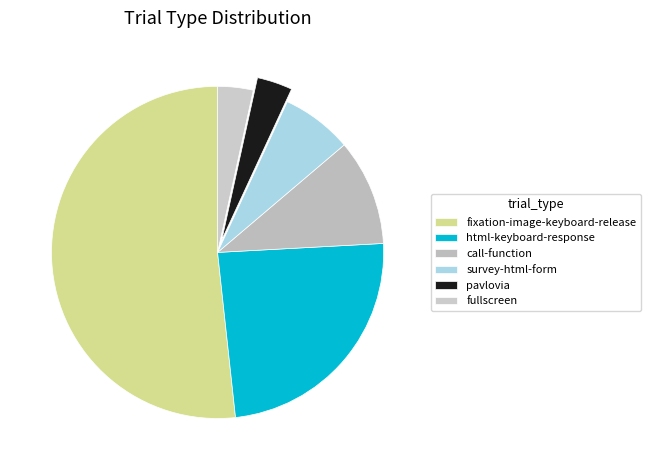

What is the change in value from survey-html-form to fullscreen?

-1